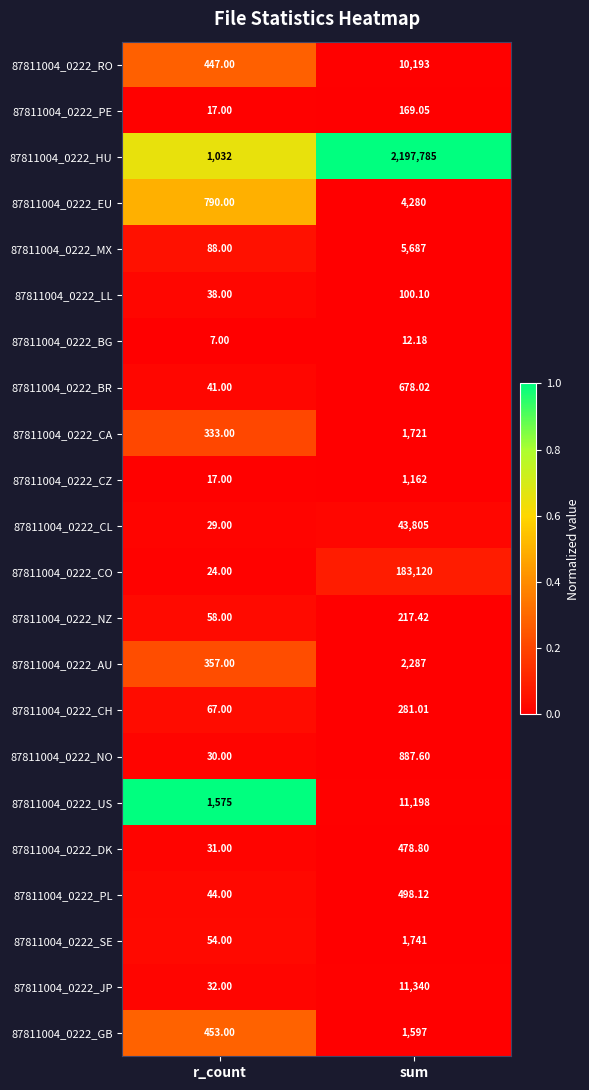

Rank the categories by 87811004_0222_CA value from highest to lowest.

sum, r_count